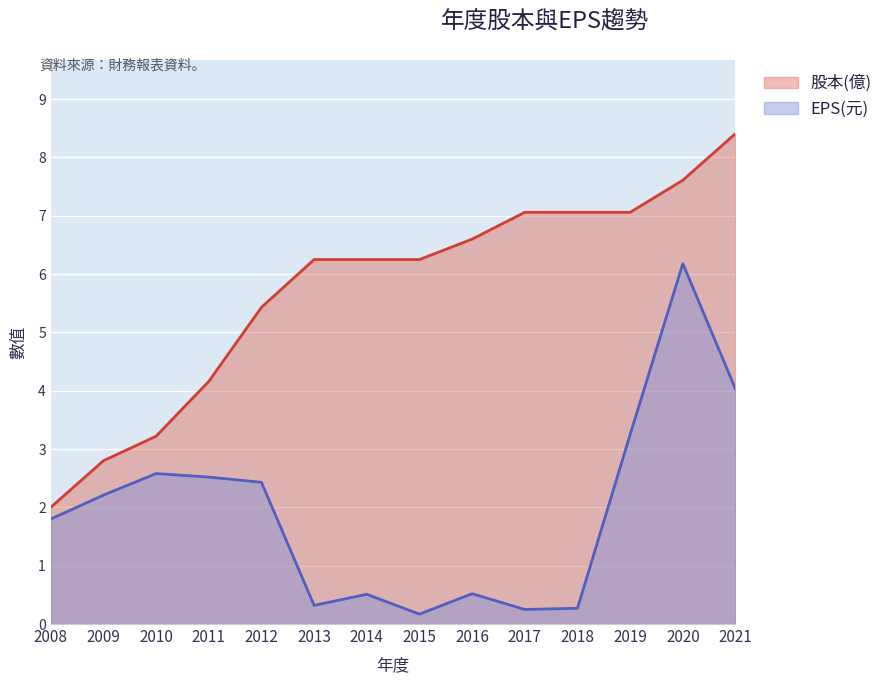

True or false: EPS(元) and 股本(億) intersect in this chart.

False